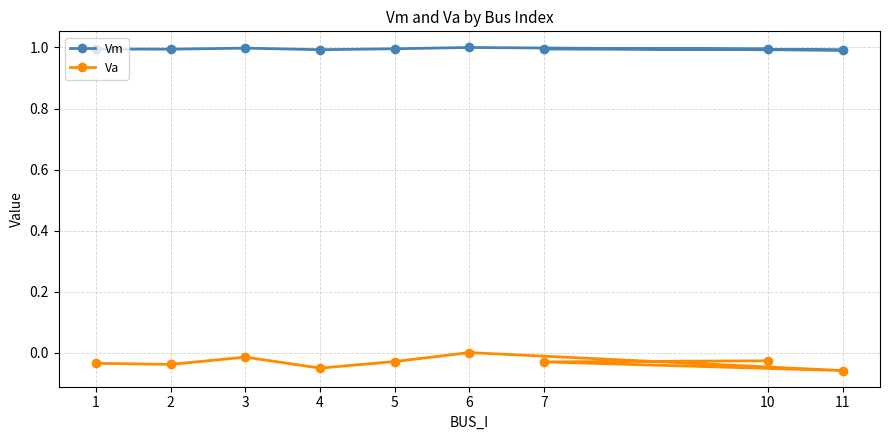

Reading left to right, what are all the values shown in this chart?

Vm: 1.0	1.0	1.0	1.0	1.0	1.0	1.0	1.0	1.0
Va: -0.0	-0.0	-0.0	-0.1	-0.0	0.0	-0.1	-0.0	-0.0